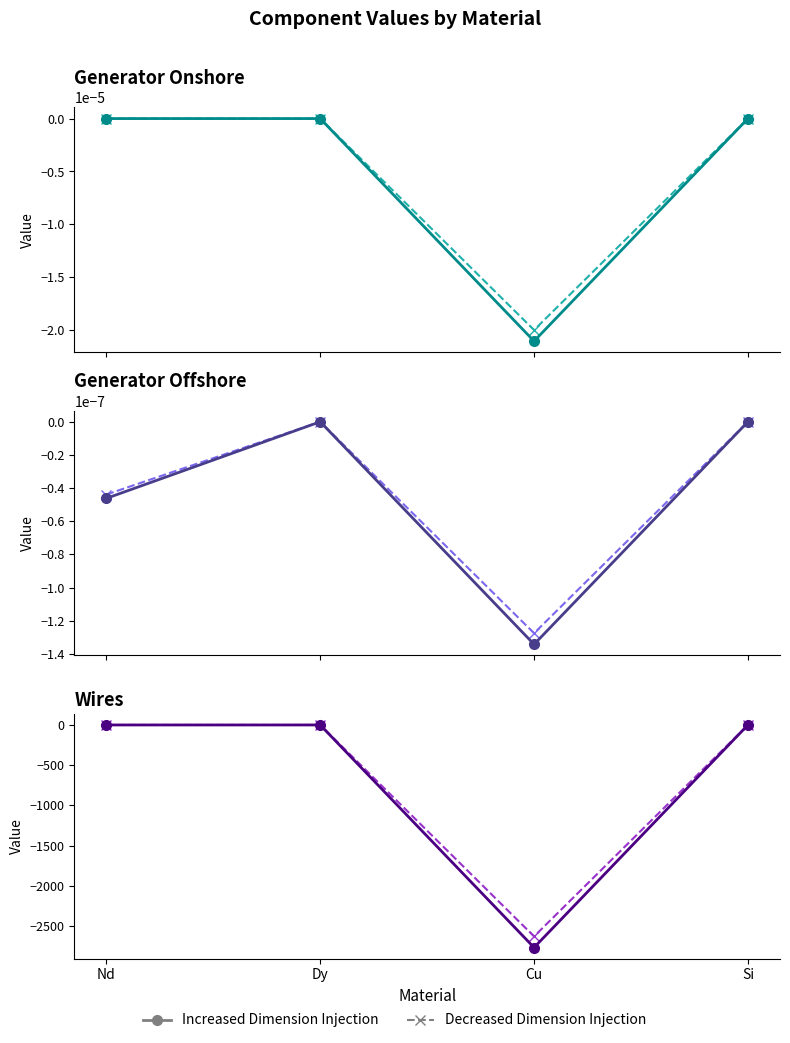

At which category does Generator Offshore (variant) reach its first local peak?

Dy